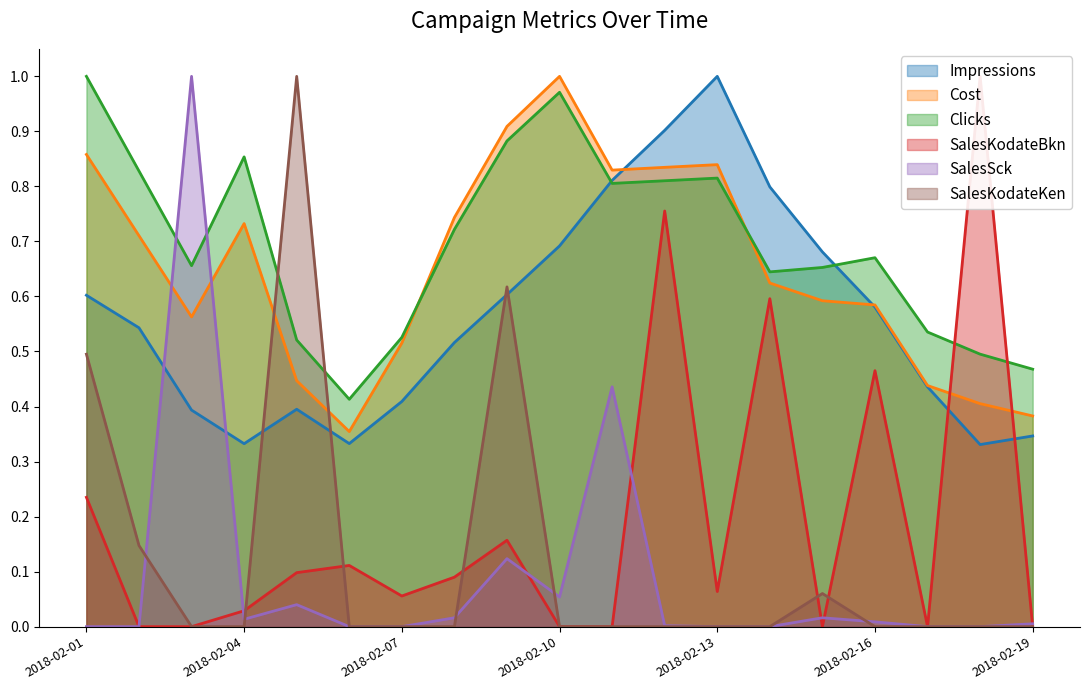

Where is the first local minimum for Clicks?

2018-02-03